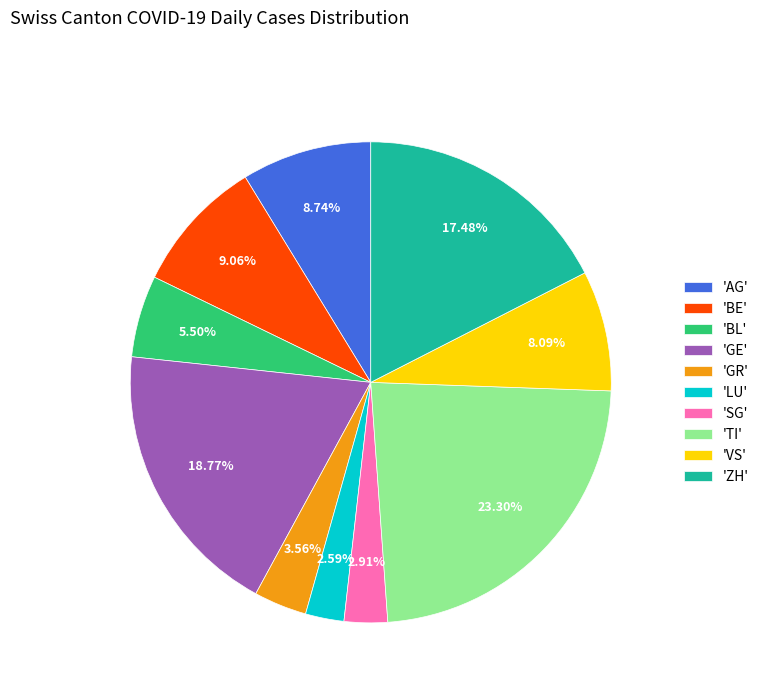

Count the number of slices in the pie.

10